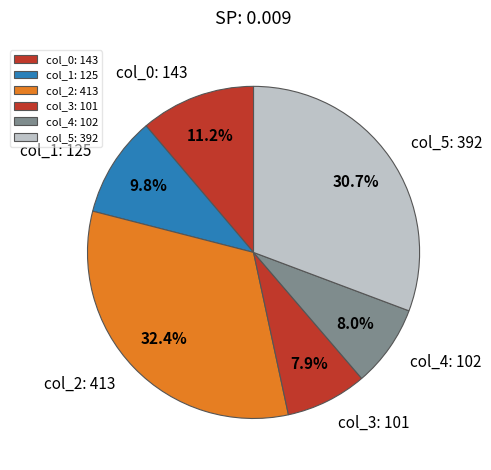

Is it true that col_3: 101 is 8% of the pie?

True